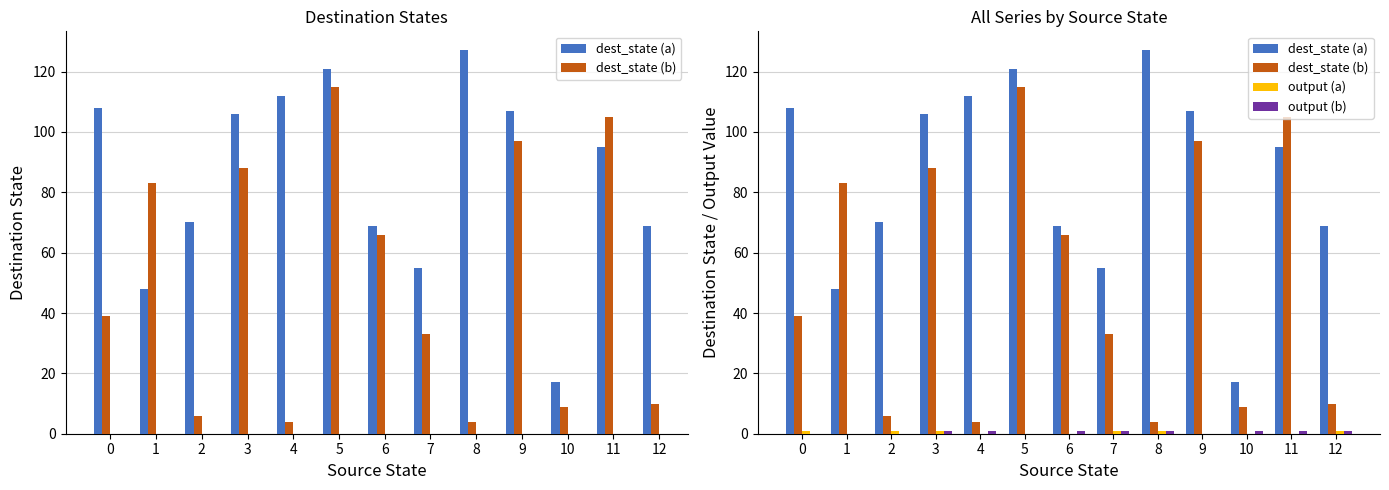

How many data points does each series have?

13